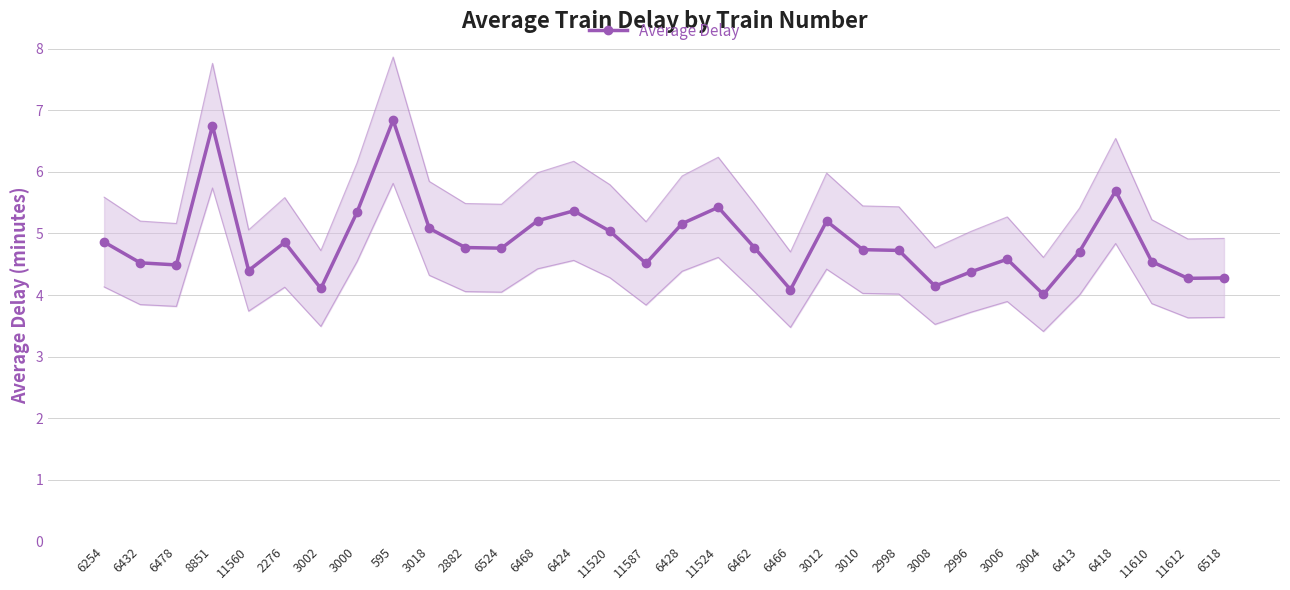

Where is the first local minimum?

6478